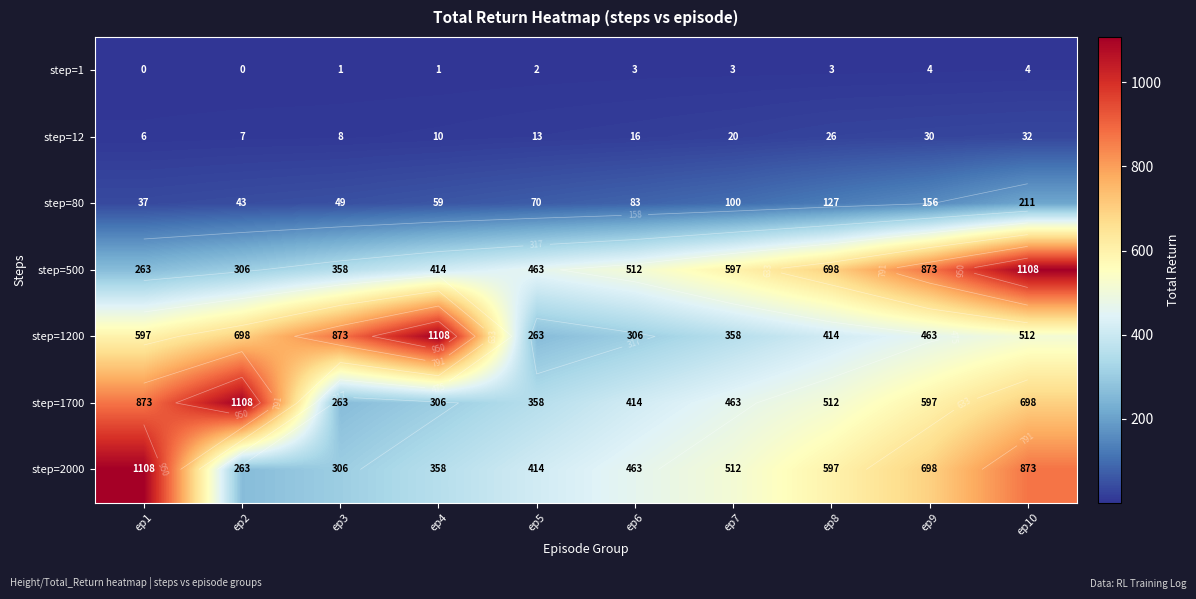

At which label is step=1 closest to 2?

ep5